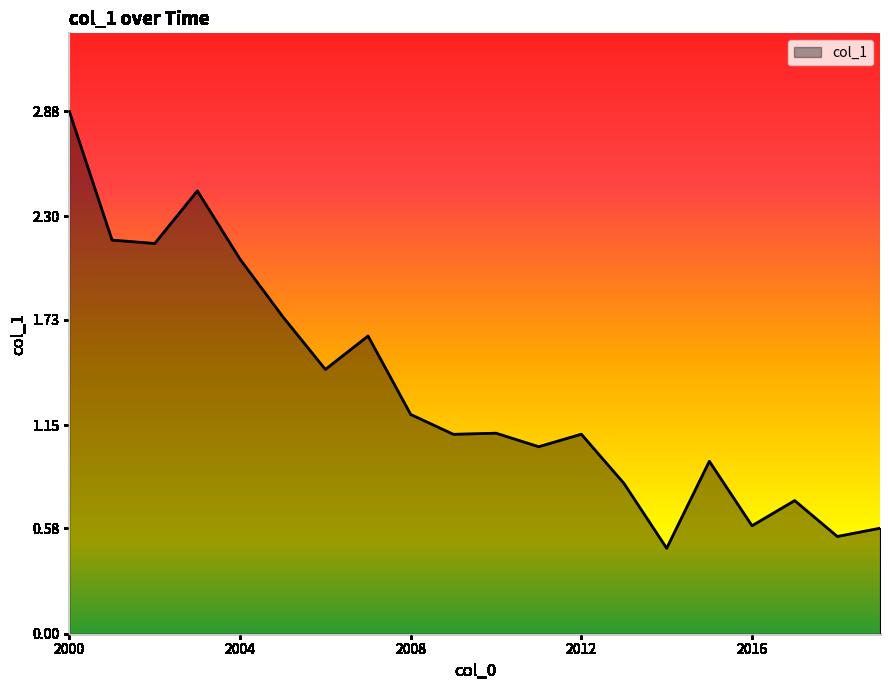

Count the number of data series in this chart.

1